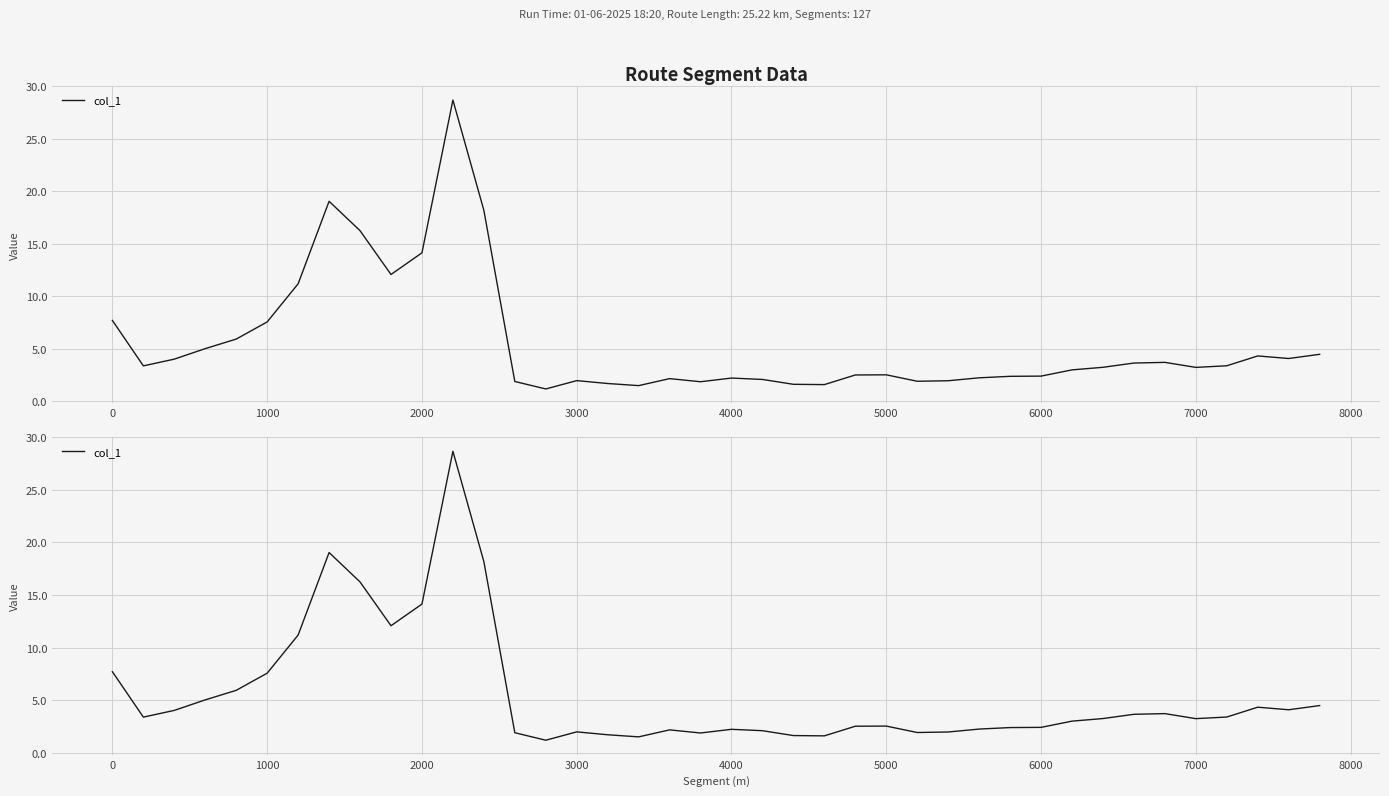

How many lines are shown in the chart?

1